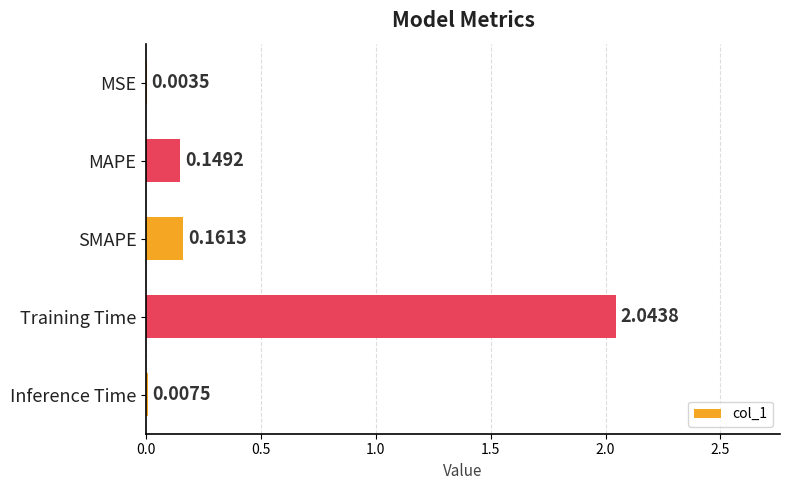

At which label is the value closest to 1?

SMAPE